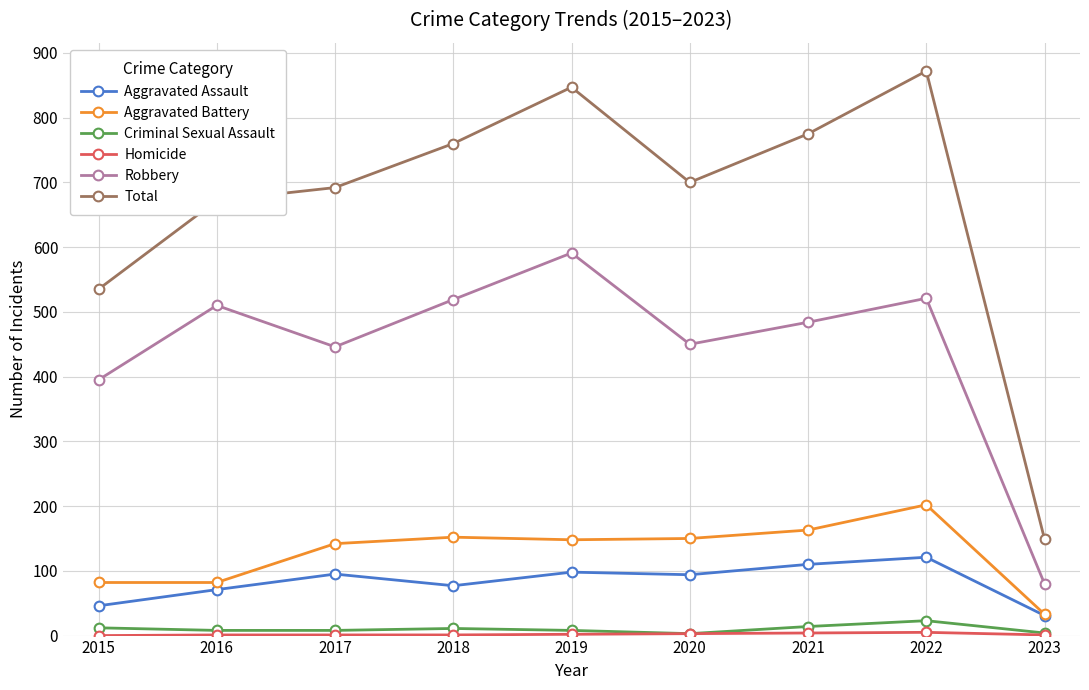

Is it true that Aggravated Assault equals 31 at 2023?

True